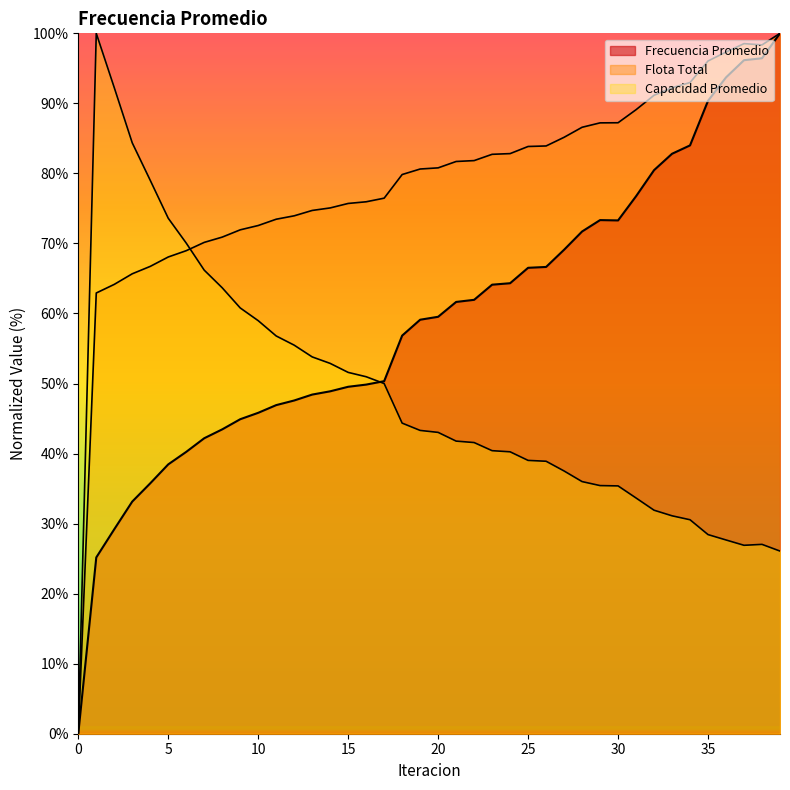

True or false: Flota Total has a value of 113.5 at 3.

False